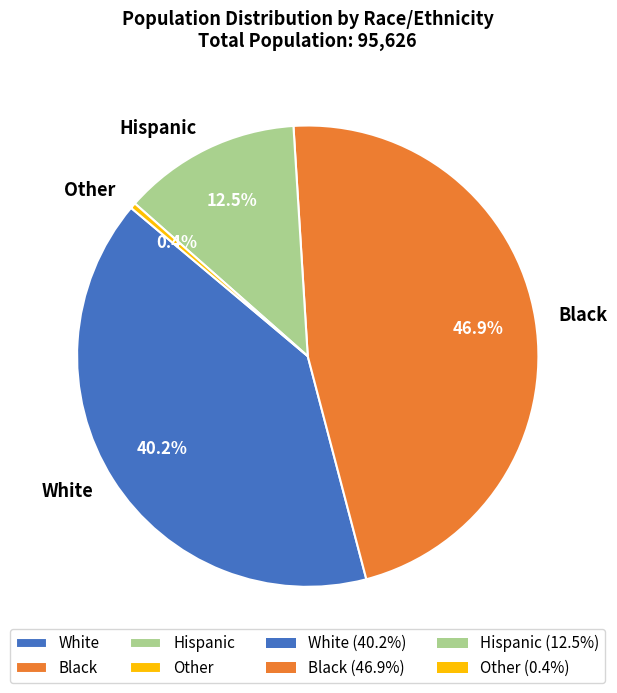

Rank the categories by value from lowest to highest.

Other, Hispanic, White, Black